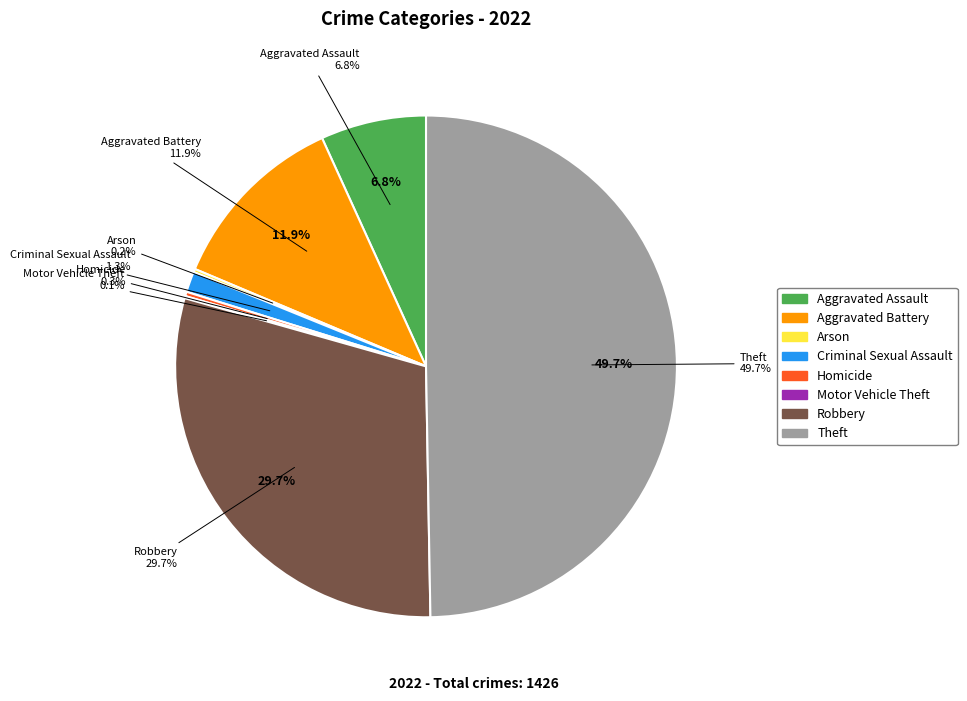

Combined, do Robbery and Criminal Sexual Assault account for over 50%?

No